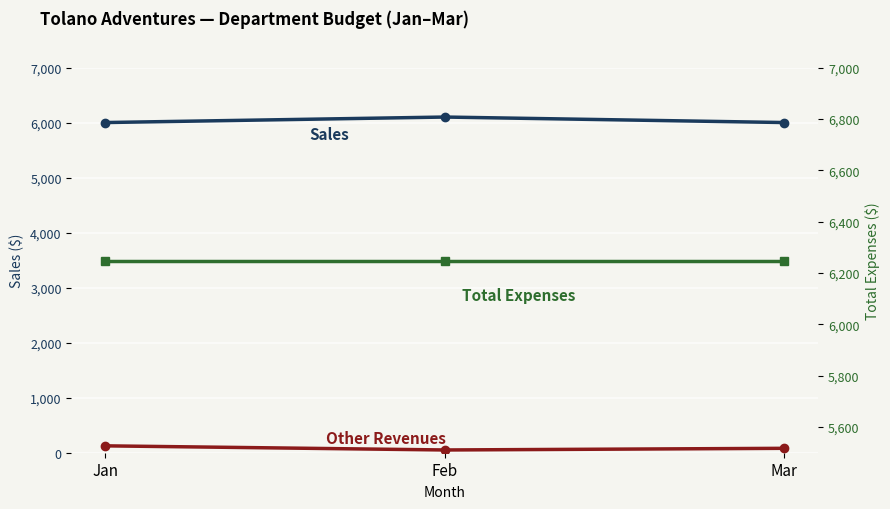

At Mar, list the series in order from smallest to largest.

Other Revenues, Sales, Total Expenses